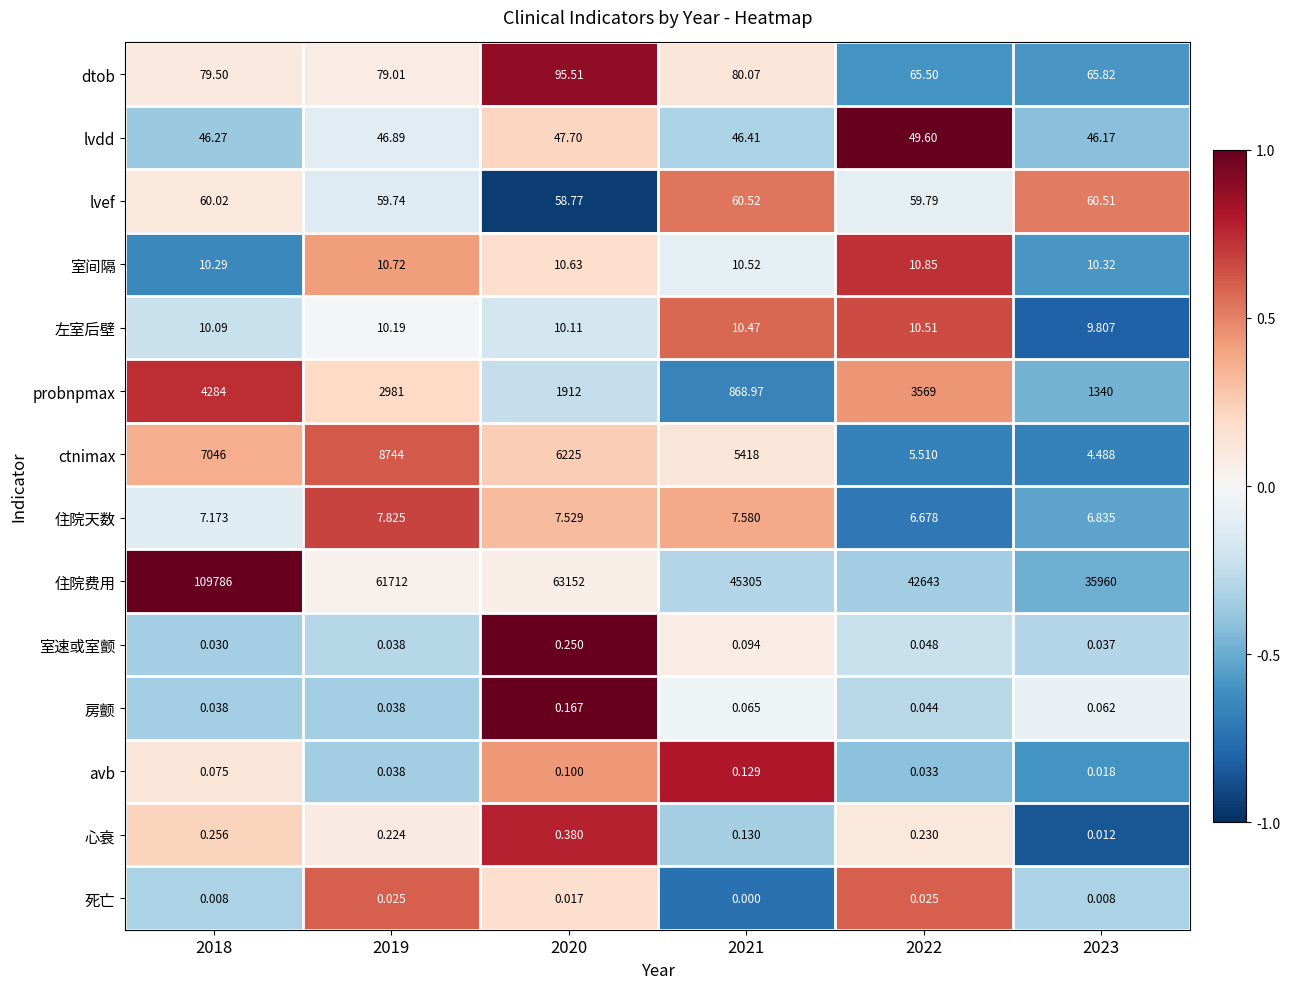

Which series has the widest spread of values?

住院费用